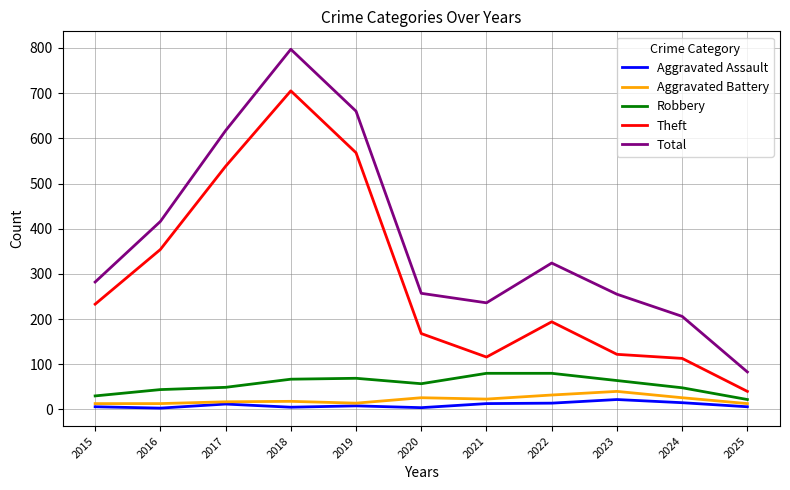

What is the maximum value for Theft?

705